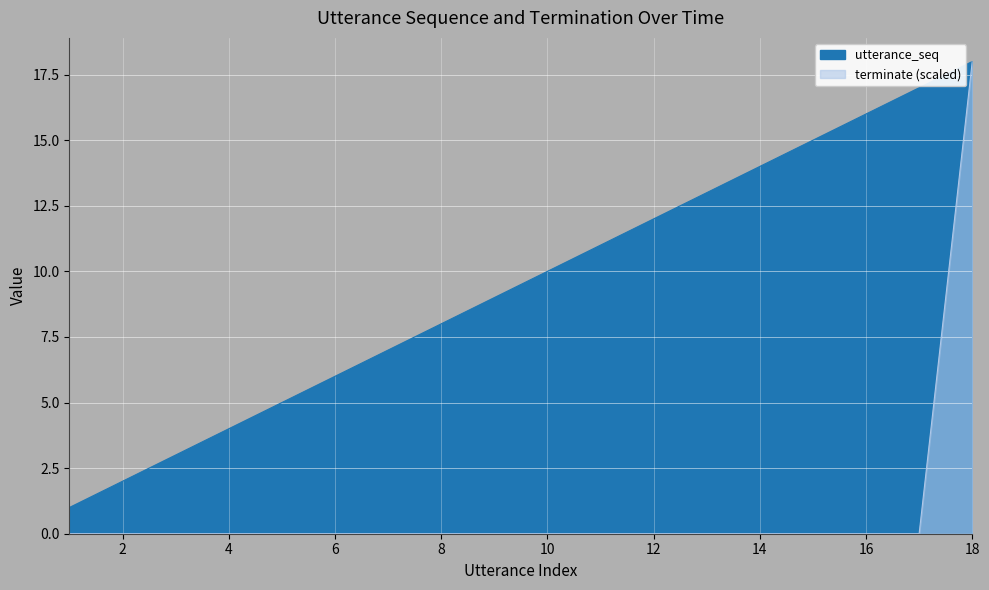

What is the total value across all series at 15?

15